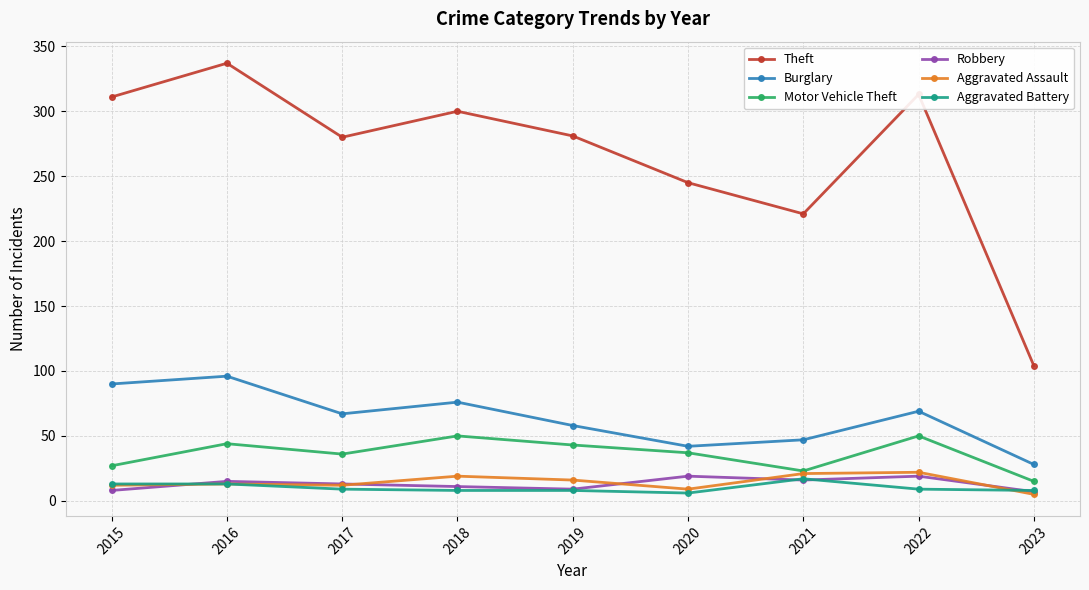

What is the average value of the Burglary series?

64